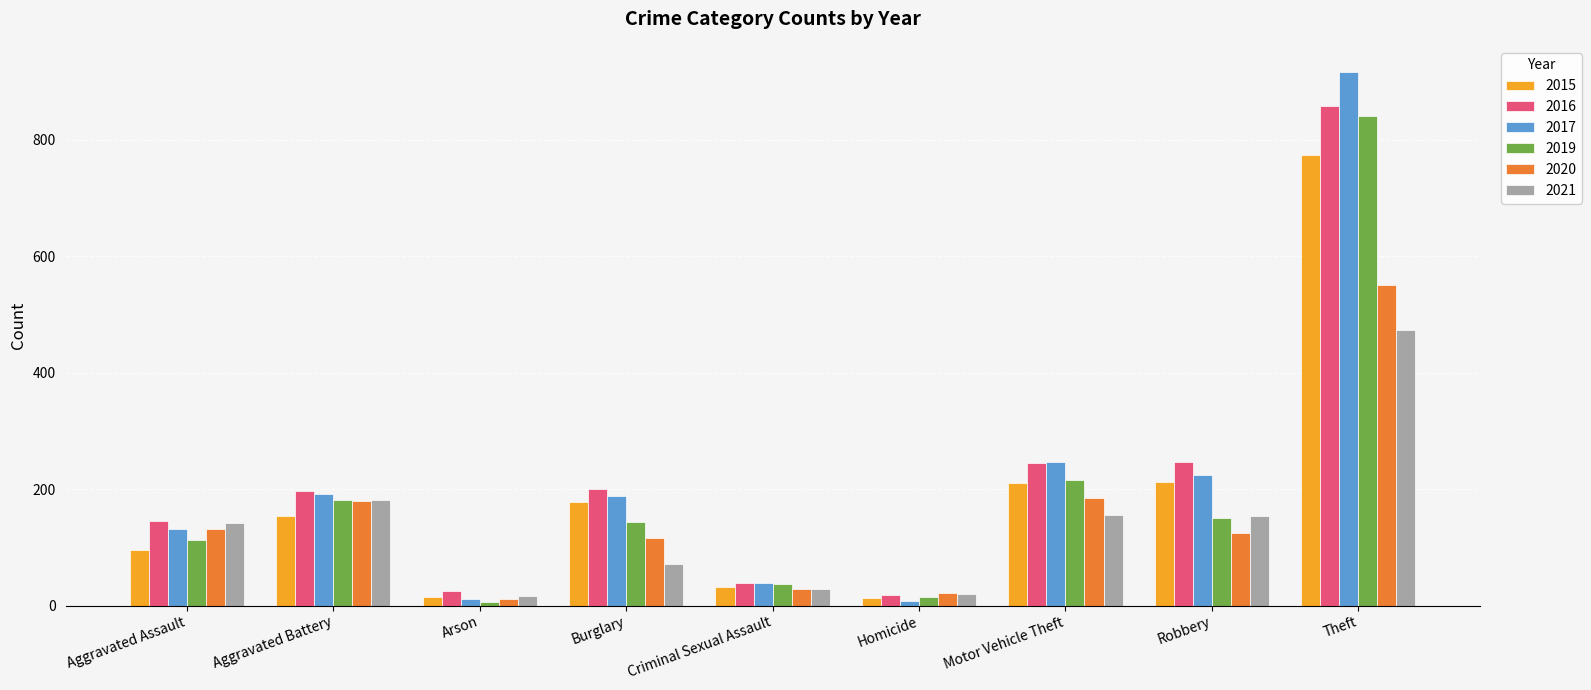

Is it true that 2021 equals 17 at Arson?

True